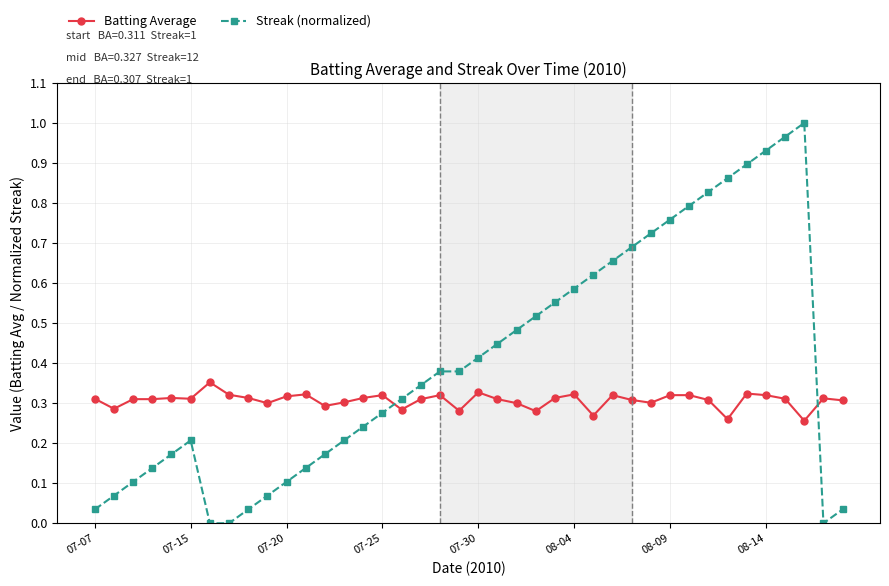

Which series has the largest total across all categories?

Streak (normalized)